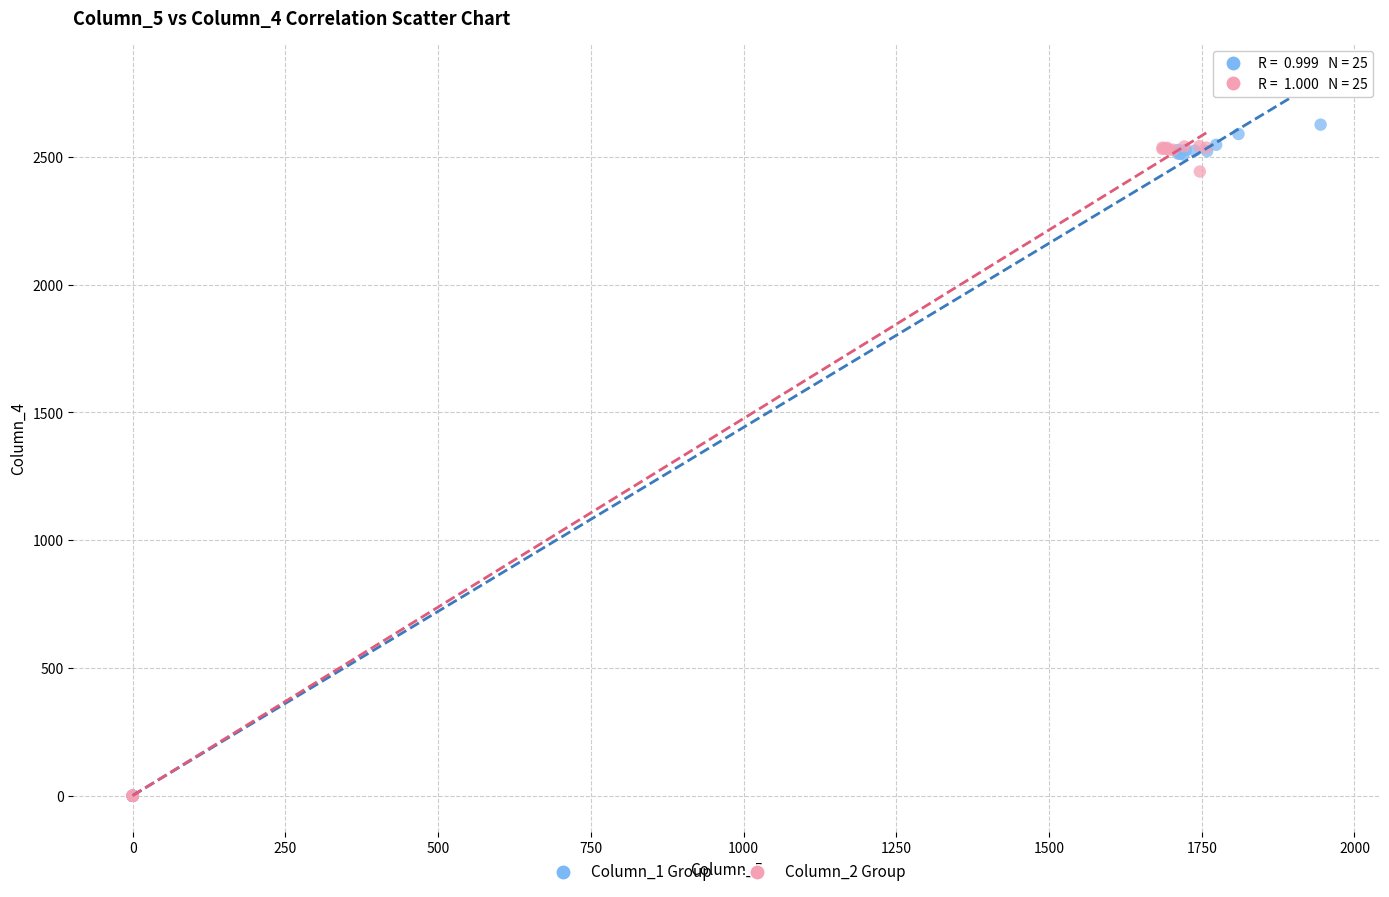

What are all the series names shown in the legend?

Column_1 Group, Column_2 Group